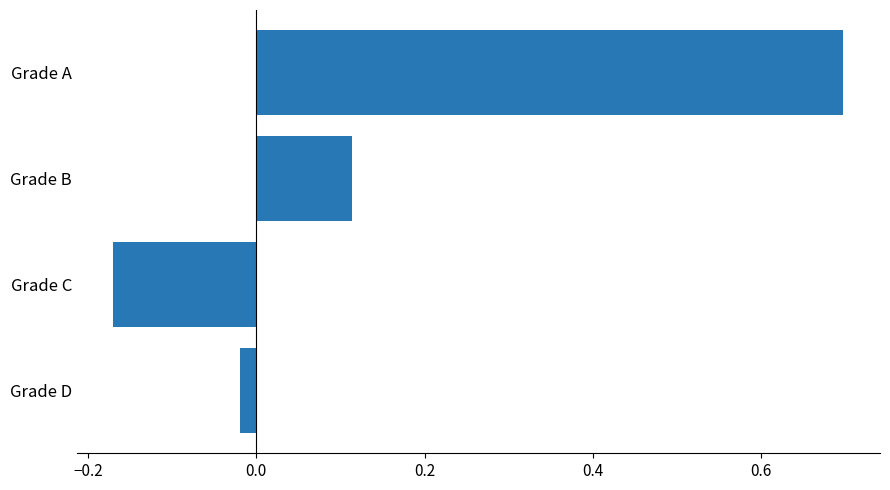

Where is the data nearest to the value 0?

Grade D